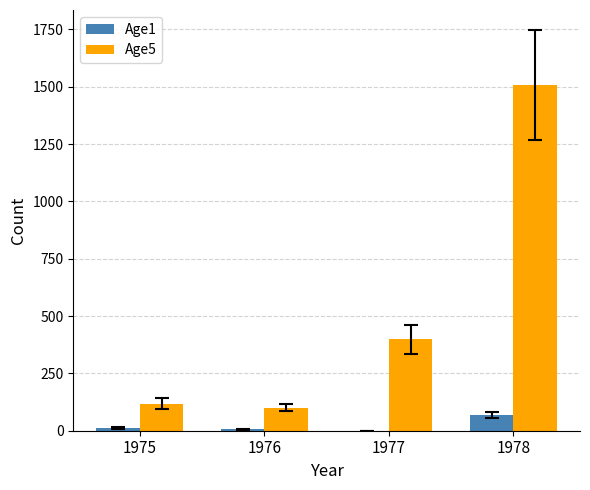

True or false: Age1 has a value of 7 at 1976.

True